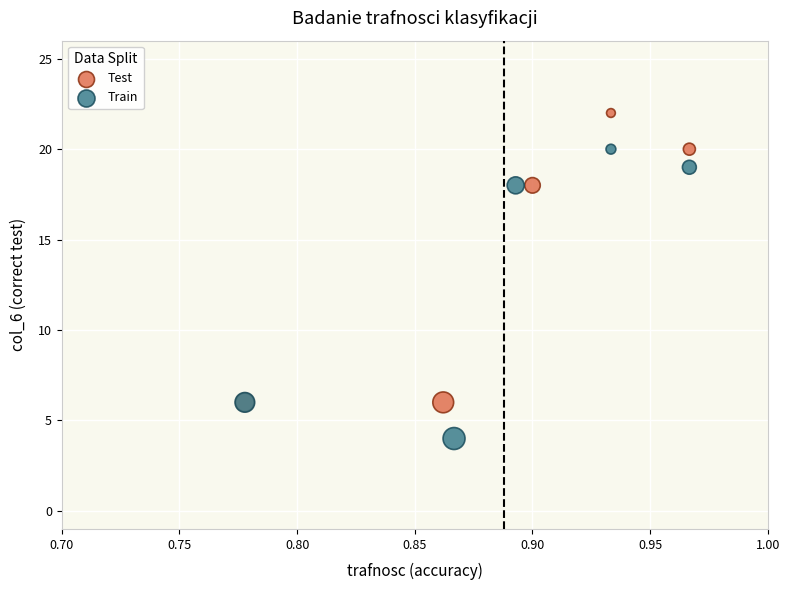

Which series reaches the maximum Y coordinate?

Test